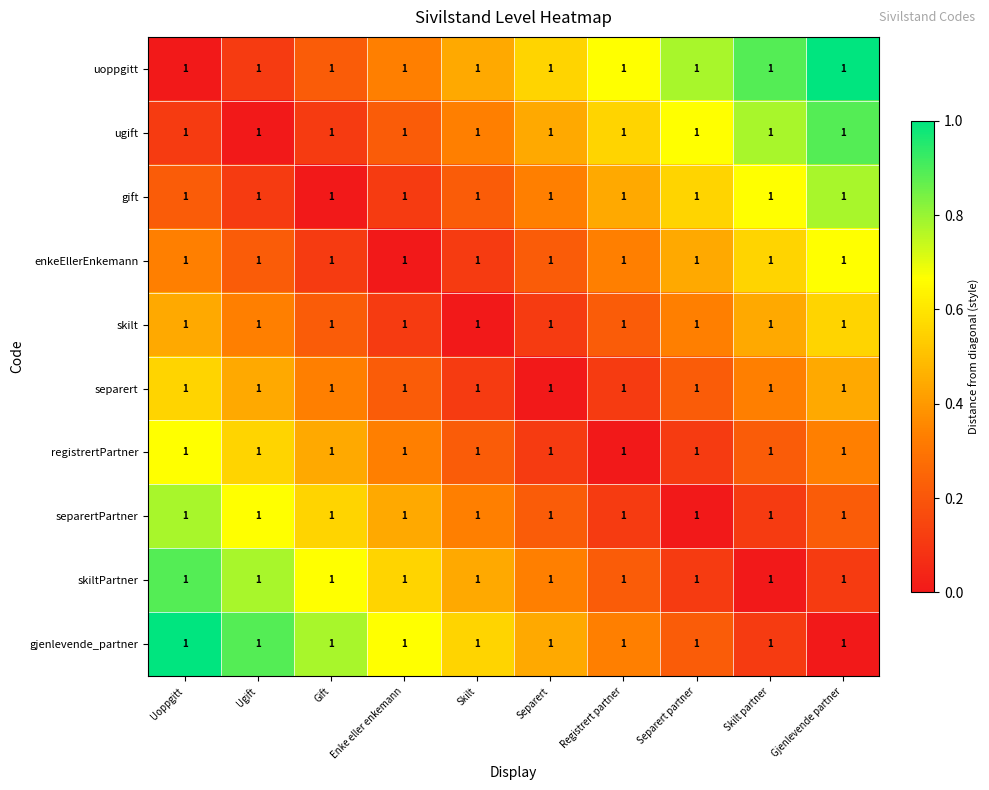

Reading right to left, what are all the values shown in this chart?

uoppgitt: Gjenlevende partner=1.0	Skilt partner=1.0	Separert partner=1.0	Registrert partner=1.0	Separert=1.0	Skilt=1.0	Enke eller enkemann=1.0	Gift=1.0	Ugift=1.0	Uoppgitt=1.0
ugift: Gjenlevende partner=1.0	Skilt partner=1.0	Separert partner=1.0	Registrert partner=1.0	Separert=1.0	Skilt=1.0	Enke eller enkemann=1.0	Gift=1.0	Ugift=1.0	Uoppgitt=1.0
gift: Gjenlevende partner=1.0	Skilt partner=1.0	Separert partner=1.0	Registrert partner=1.0	Separert=1.0	Skilt=1.0	Enke eller enkemann=1.0	Gift=1.0	Ugift=1.0	Uoppgitt=1.0
enkeEllerEnkemann: Gjenlevende partner=1.0	Skilt partner=1.0	Separert partner=1.0	Registrert partner=1.0	Separert=1.0	Skilt=1.0	Enke eller enkemann=1.0	Gift=1.0	Ugift=1.0	Uoppgitt=1.0
skilt: Gjenlevende partner=1.0	Skilt partner=1.0	Separert partner=1.0	Registrert partner=1.0	Separert=1.0	Skilt=1.0	Enke eller enkemann=1.0	Gift=1.0	Ugift=1.0	Uoppgitt=1.0
separert: Gjenlevende partner=1.0	Skilt partner=1.0	Separert partner=1.0	Registrert partner=1.0	Separert=1.0	Skilt=1.0	Enke eller enkemann=1.0	Gift=1.0	Ugift=1.0	Uoppgitt=1.0
registrertPartner: Gjenlevende partner=1.0	Skilt partner=1.0	Separert partner=1.0	Registrert partner=1.0	Separert=1.0	Skilt=1.0	Enke eller enkemann=1.0	Gift=1.0	Ugift=1.0	Uoppgitt=1.0
separertPartner: Gjenlevende partner=1.0	Skilt partner=1.0	Separert partner=1.0	Registrert partner=1.0	Separert=1.0	Skilt=1.0	Enke eller enkemann=1.0	Gift=1.0	Ugift=1.0	Uoppgitt=1.0
skiltPartner: Gjenlevende partner=1.0	Skilt partner=1.0	Separert partner=1.0	Registrert partner=1.0	Separert=1.0	Skilt=1.0	Enke eller enkemann=1.0	Gift=1.0	Ugift=1.0	Uoppgitt=1.0
gjenlevende_partner: Gjenlevende partner=1.0	Skilt partner=1.0	Separert partner=1.0	Registrert partner=1.0	Separert=1.0	Skilt=1.0	Enke eller enkemann=1.0	Gift=1.0	Ugift=1.0	Uoppgitt=1.0